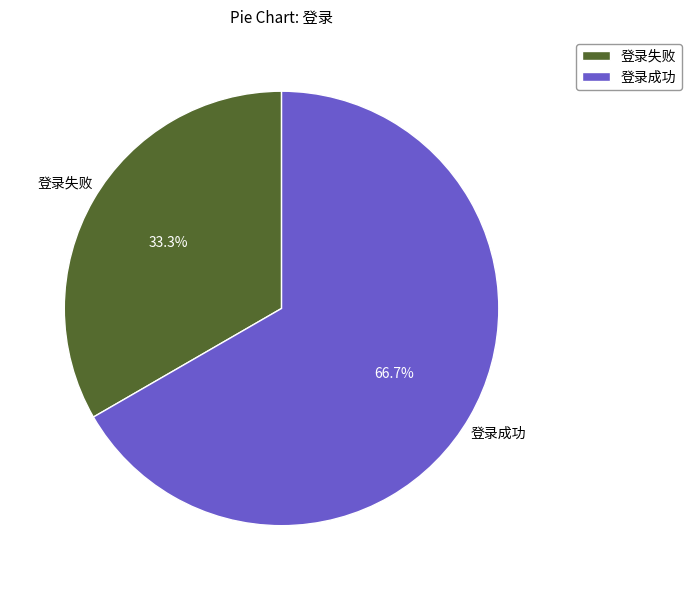

Which category has the biggest portion of the pie?

登录成功